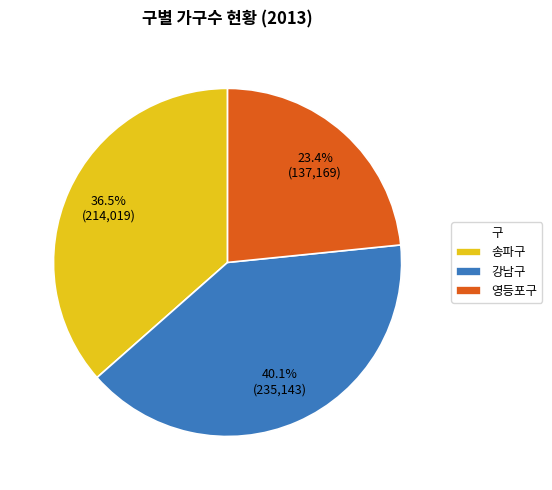

To the nearest percent, what is the difference between the largest and smallest slice percentages?

17%